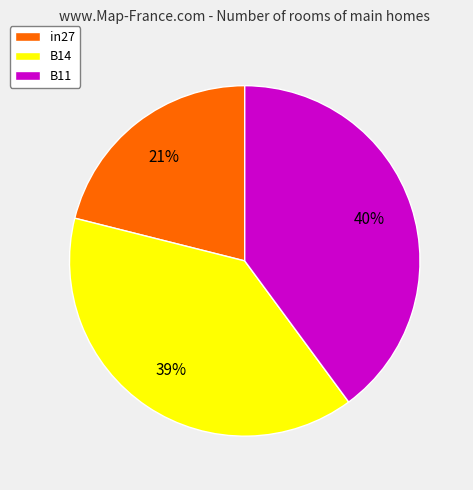

What percentage is the B14 slice, to the nearest percent?

39%